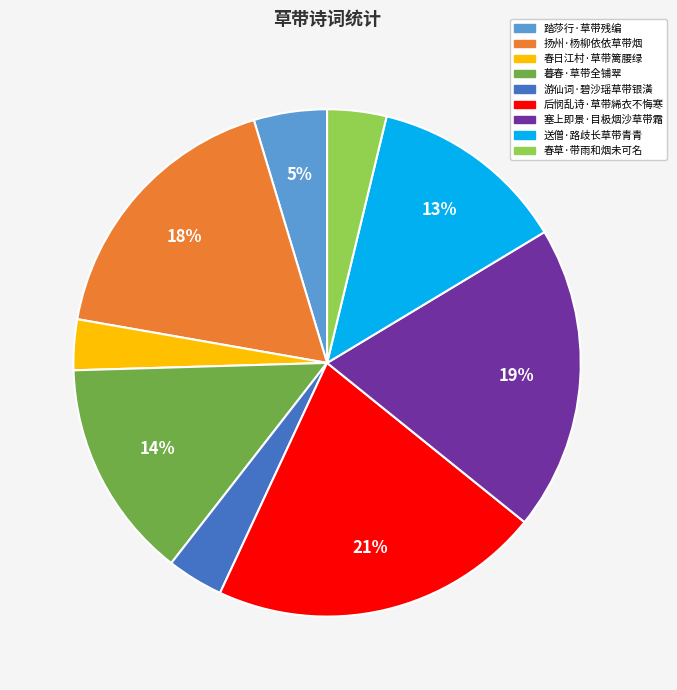

Which category has the biggest portion of the pie?

后悯乱诗·草带絺衣不悔寒